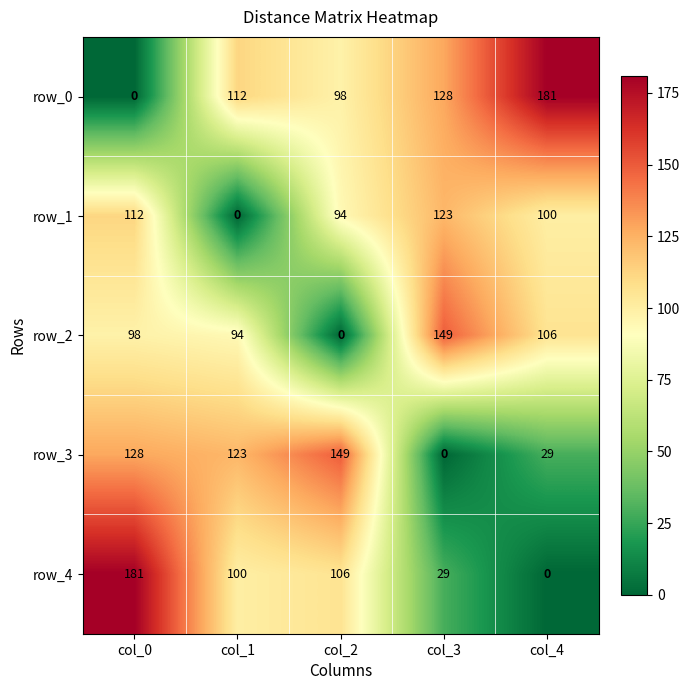

Rank the series at col_2 from lowest to highest value.

row_2, row_1, row_0, row_4, row_3